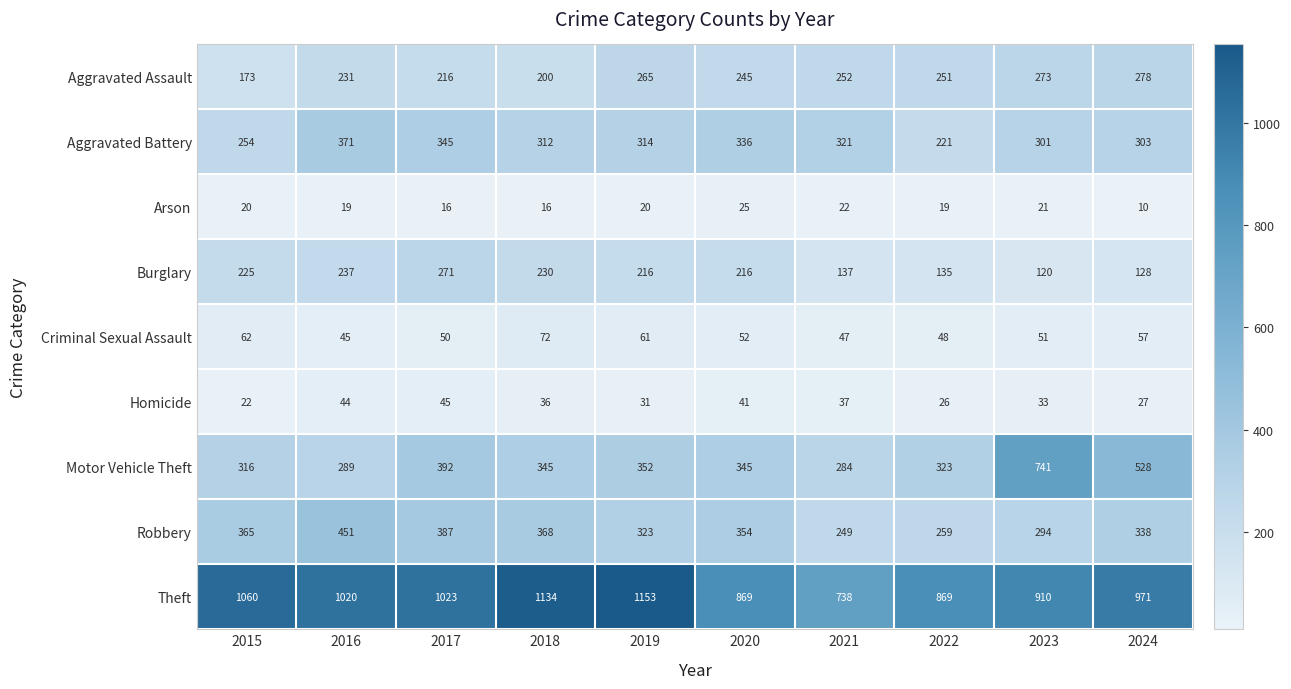

Which series has the largest range (max minus min)?

Motor Vehicle Theft